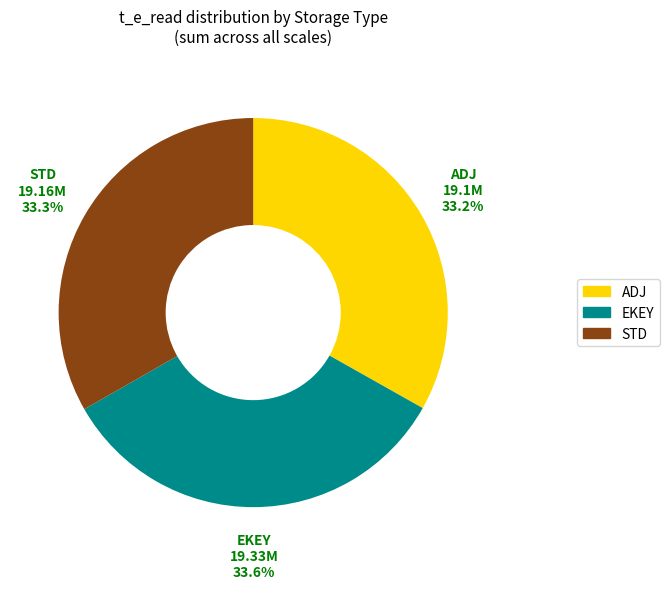

Does EKEY account for over 50% of the chart?

No